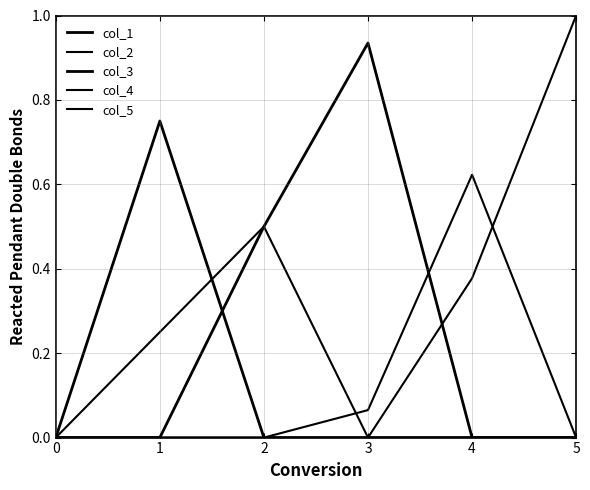

Does the chart display data point markers on the line(s)?

No